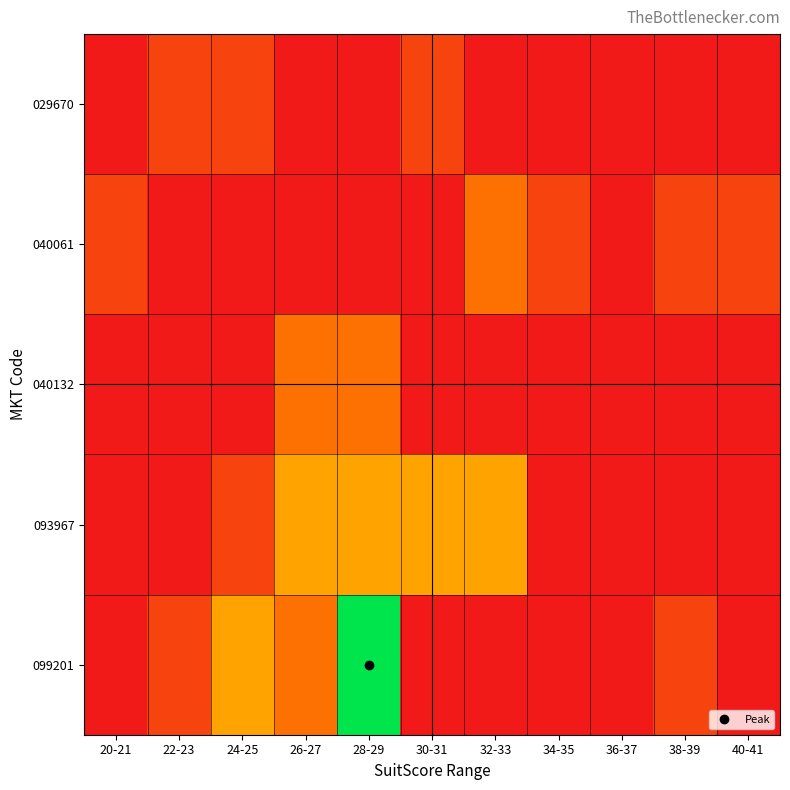

Reading left to right, what are all the values shown in this chart?

029670: 20-21=0.0	22-23=14285.7	24-25=14285.7	26-27=0.0	28-29=0.0	30-31=14285.7	32-33=0.0	34-35=0.0	36-37=0.0	38-39=0.0	40-41=0.0
040061: 20-21=14285.7	22-23=0.0	24-25=0.0	26-27=0.0	28-29=0.0	30-31=0.0	32-33=28571.4	34-35=14285.7	36-37=0.0	38-39=14285.7	40-41=14285.7
040132: 20-21=0.0	22-23=0.0	24-25=0.0	26-27=28571.4	28-29=28571.4	30-31=0.0	32-33=0.0	34-35=0.0	36-37=0.0	38-39=0.0	40-41=0.0
093967: 20-21=0.0	22-23=0.0	24-25=14285.7	26-27=42857.1	28-29=42857.1	30-31=42857.1	32-33=42857.1	34-35=0.0	36-37=0.0	38-39=0.0	40-41=0.0
099201: 20-21=0.0	22-23=14285.7	24-25=42857.1	26-27=28571.4	28-29=100000.0	30-31=0.0	32-33=0.0	34-35=0.0	36-37=0.0	38-39=14285.7	40-41=0.0